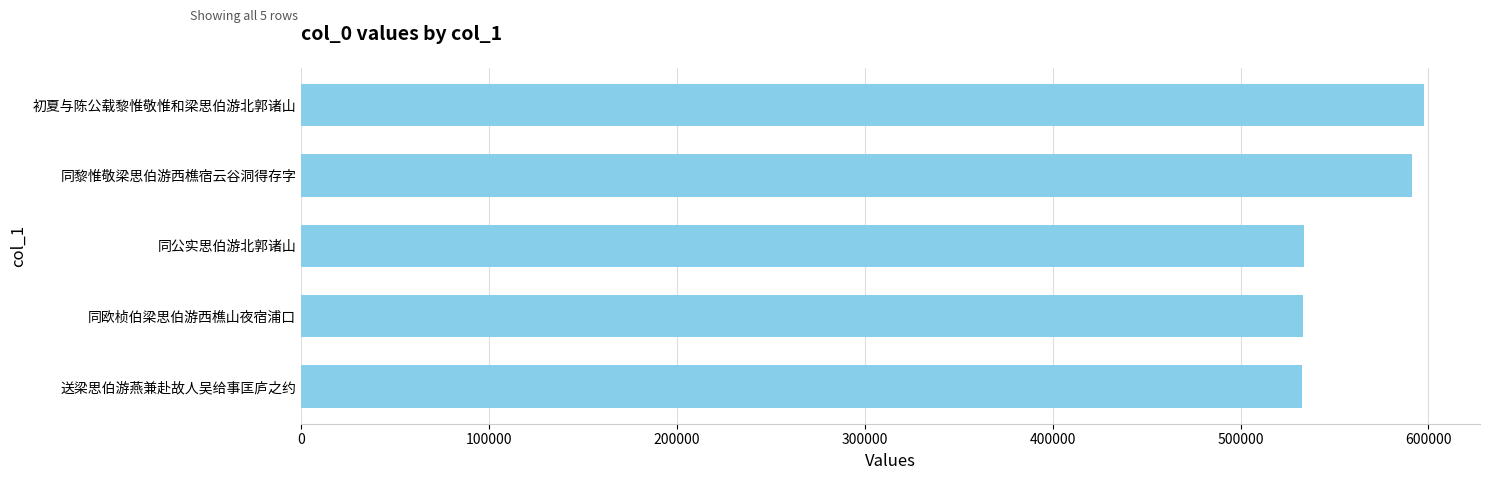

What is the difference between the second highest and second lowest values?

58244